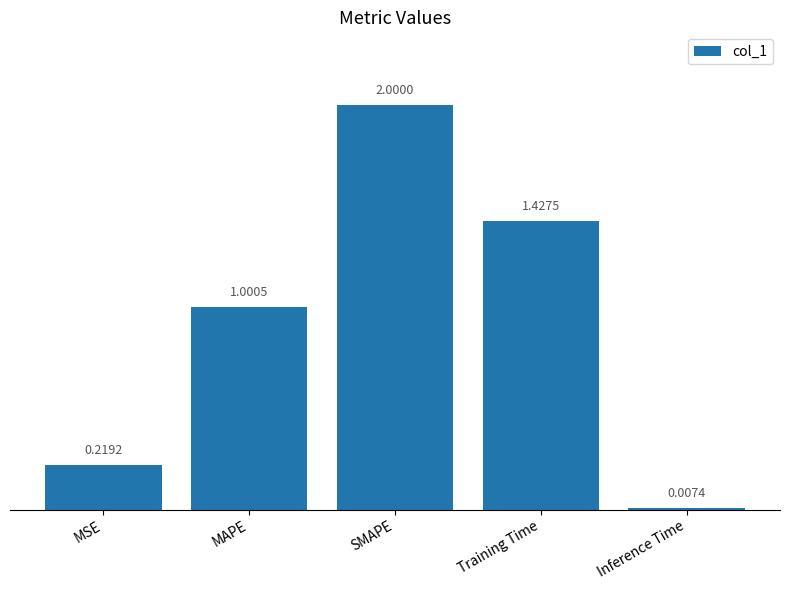

Rank the categories by value from highest to lowest.

SMAPE, Training Time, MAPE, MSE, Inference Time